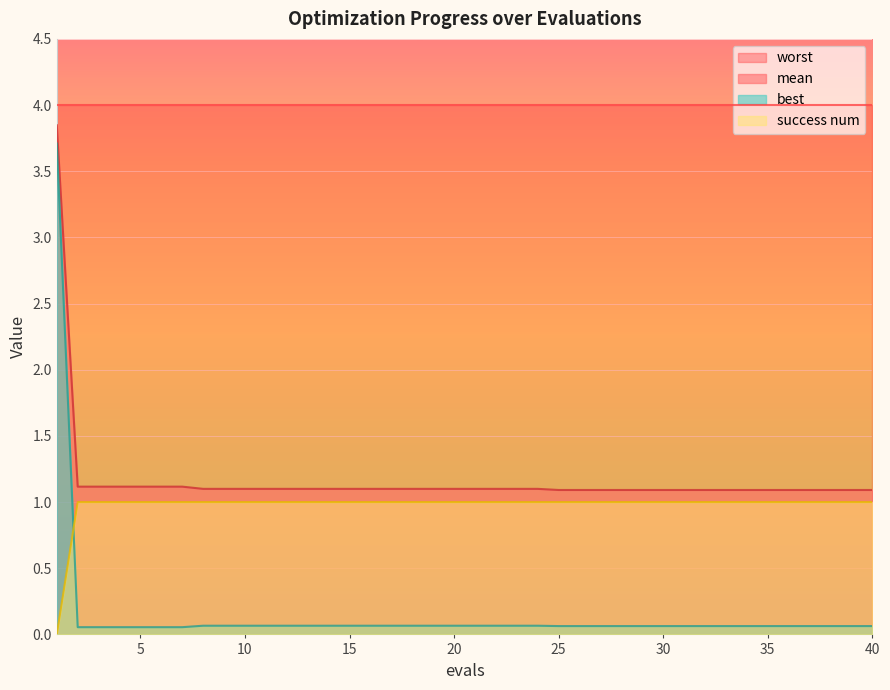

What is the highest value of the success num series?

1.0